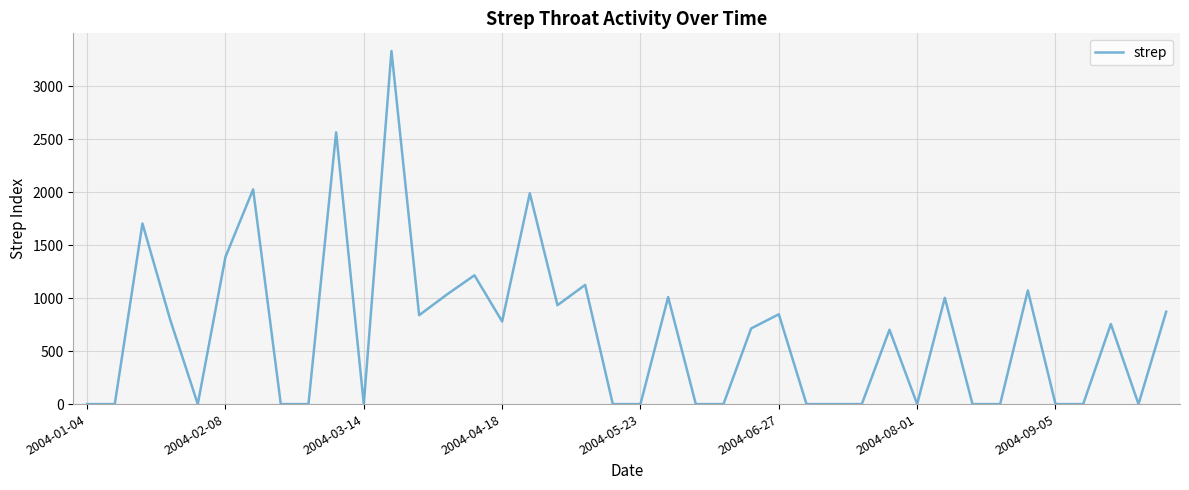

What is the difference between the maximum and minimum values?

3331.1